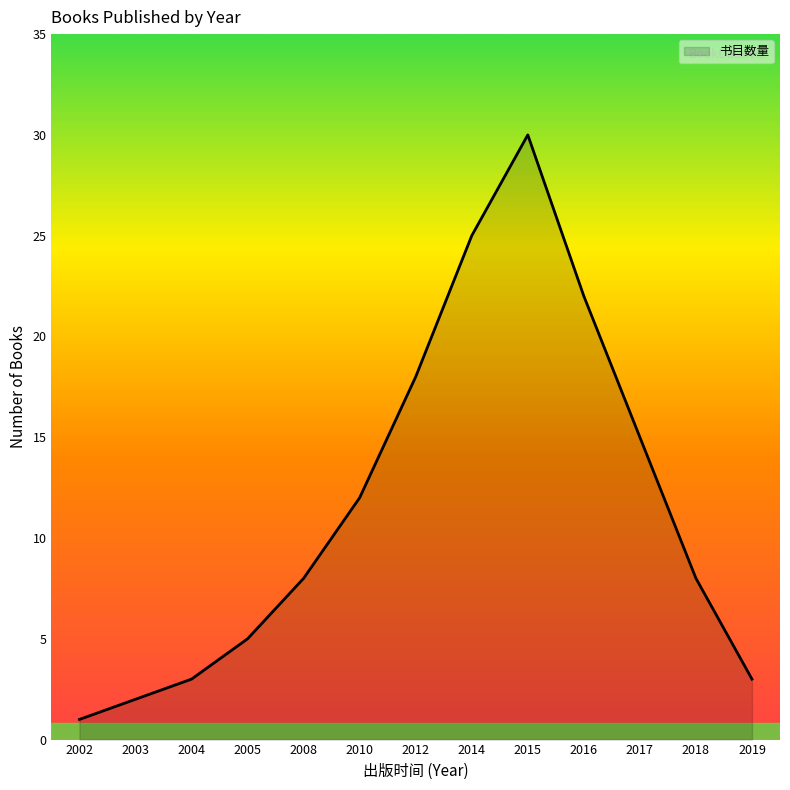

The chart shows a value of 30 at 2015. True or false?

True